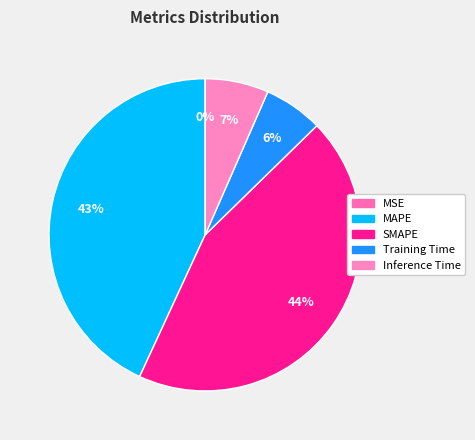

To the nearest percent, what percentage of the pie is Training Time?

6%